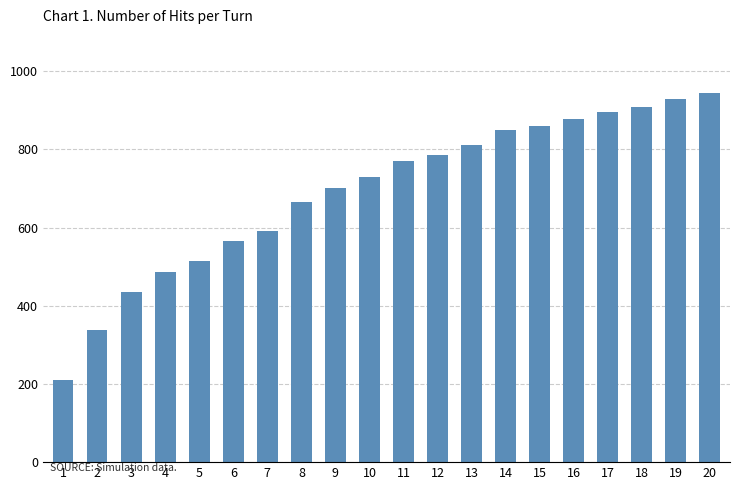

Reading left to right, extract all data points from this chart.

1=210	2=337	3=436	4=487	5=514	6=565	7=592	8=665	9=702	10=730	11=771	12=785	13=811	14=849	15=859	16=879	17=896	18=908	19=928	20=944